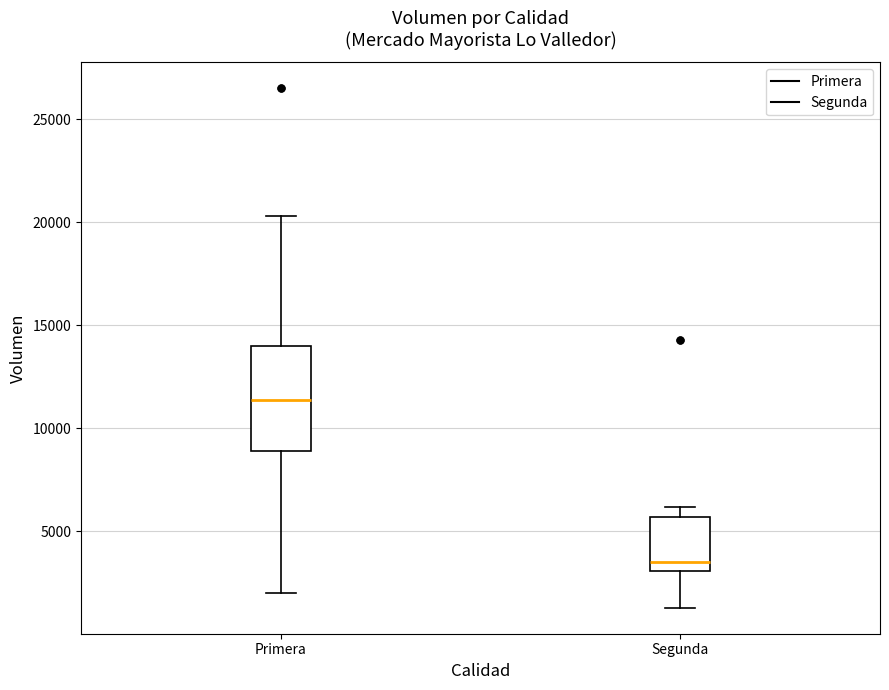

Which box has the highest median line?

Primera